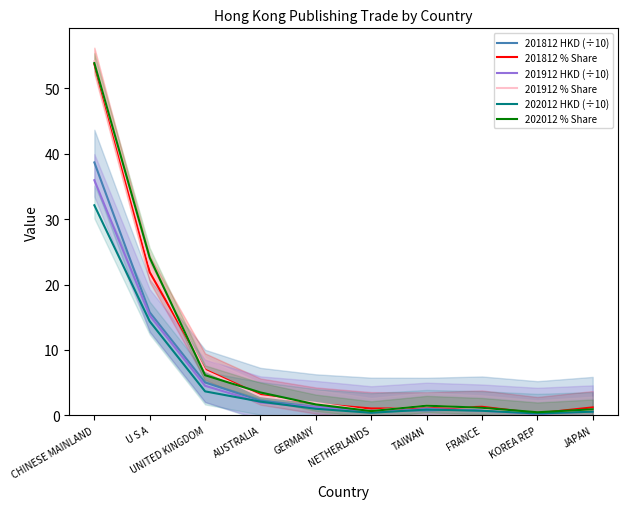

How many data points does each series have?

10